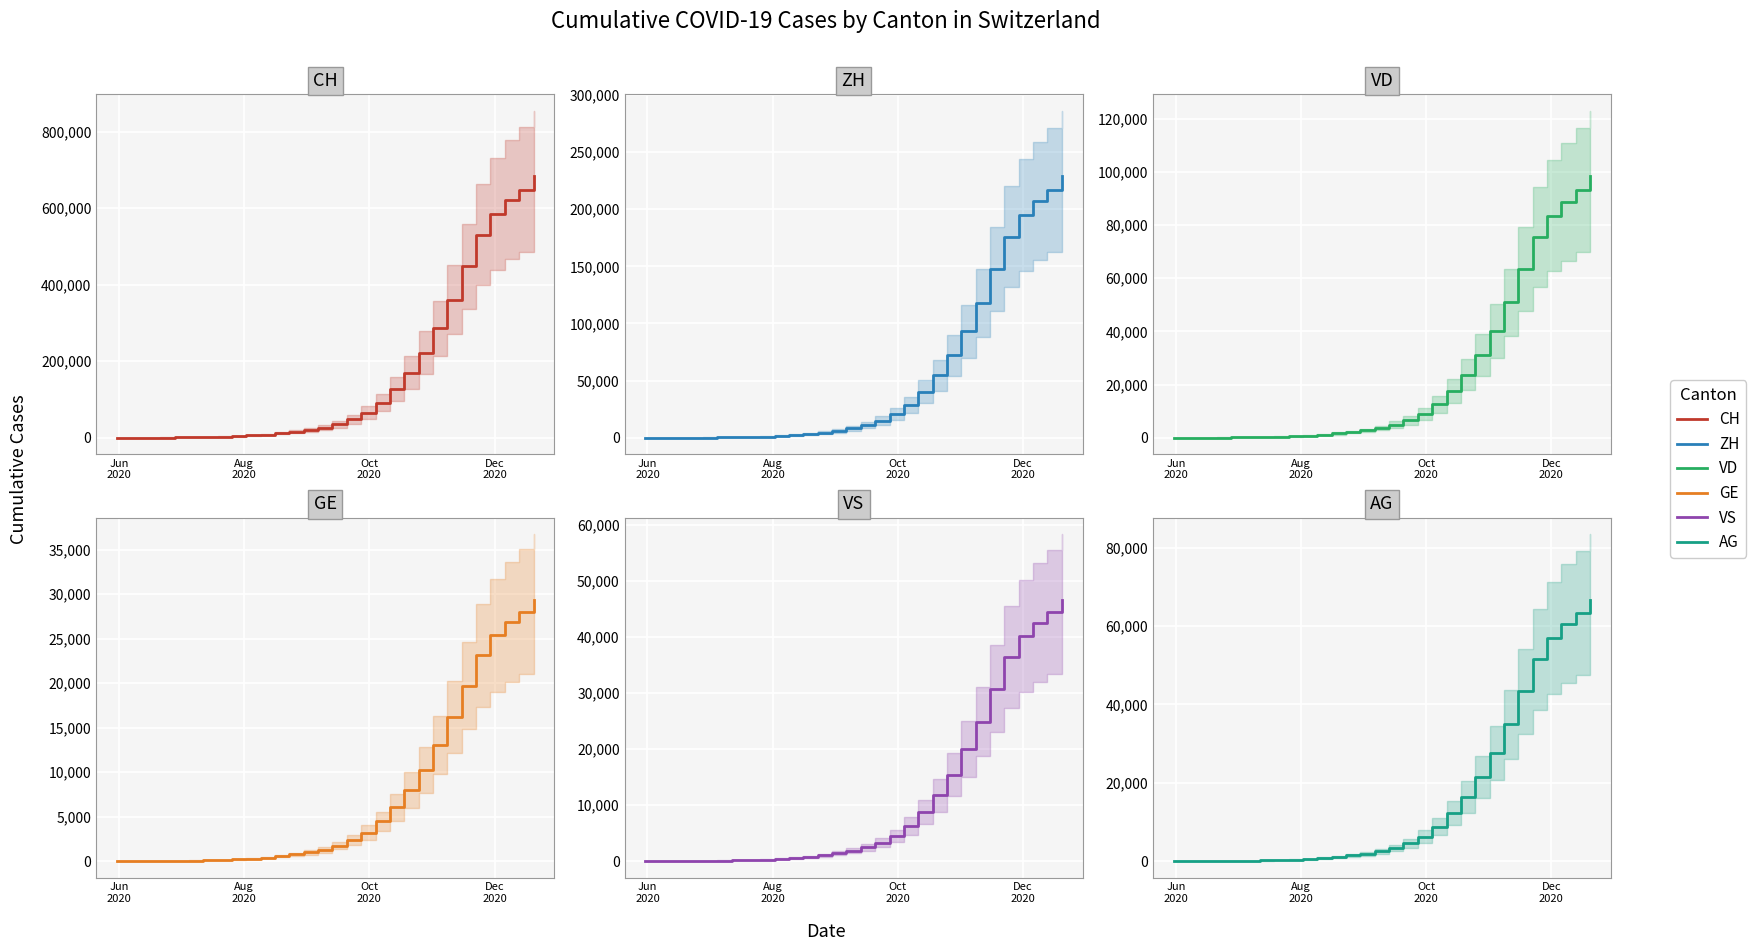

The AG series shows 40 at Aug
2020. True or false?

False